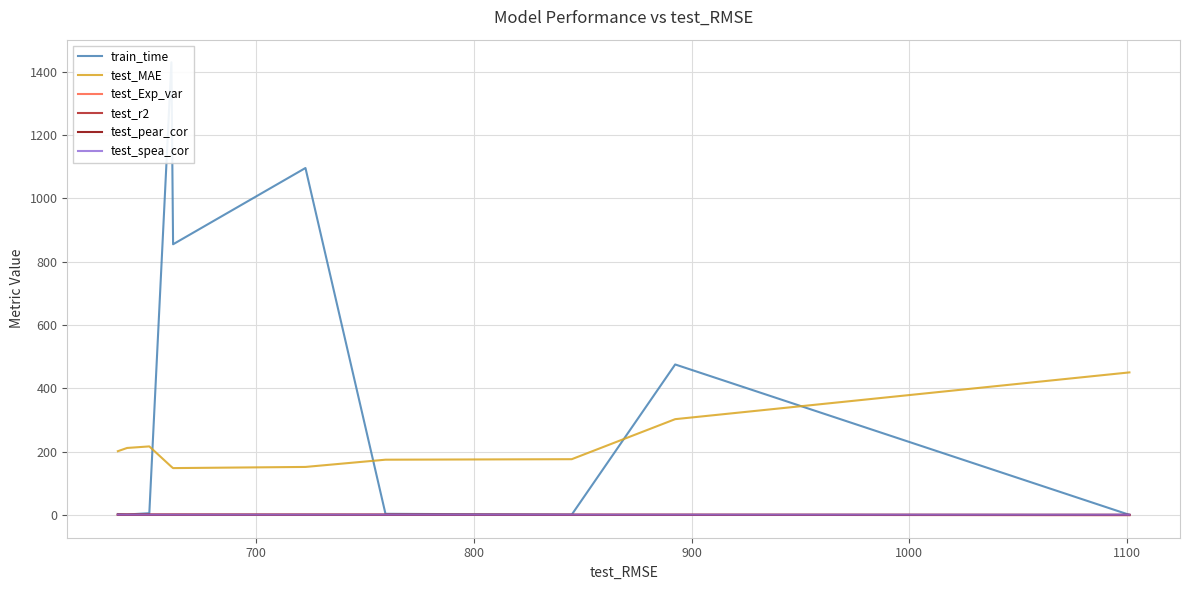

True or false: test_Exp_var and test_r2 cross at least once.

False